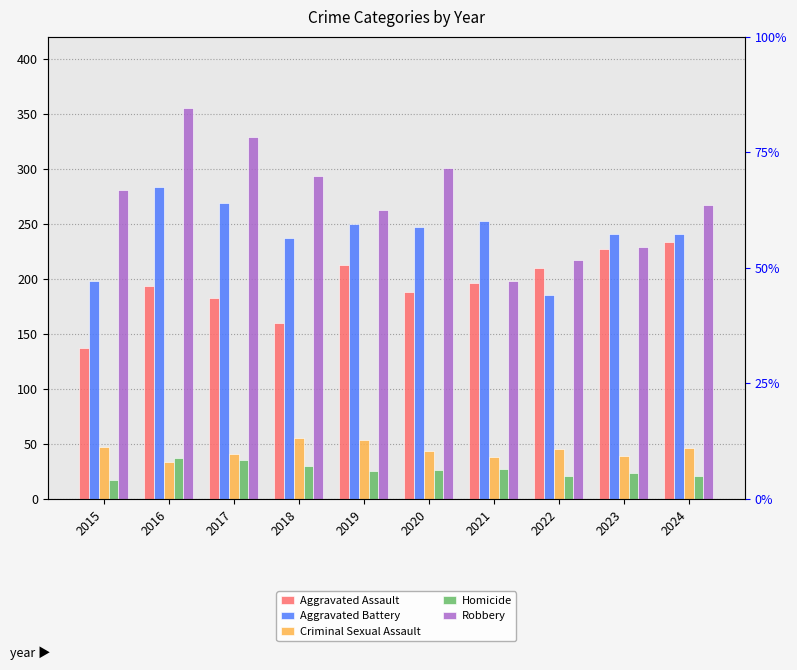

How many bars are there in each group?

5